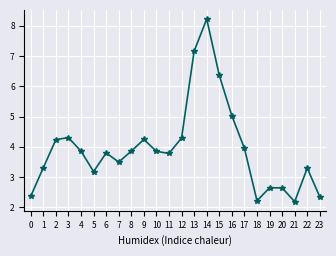

At which category does the chart reach its peak across all series?

14